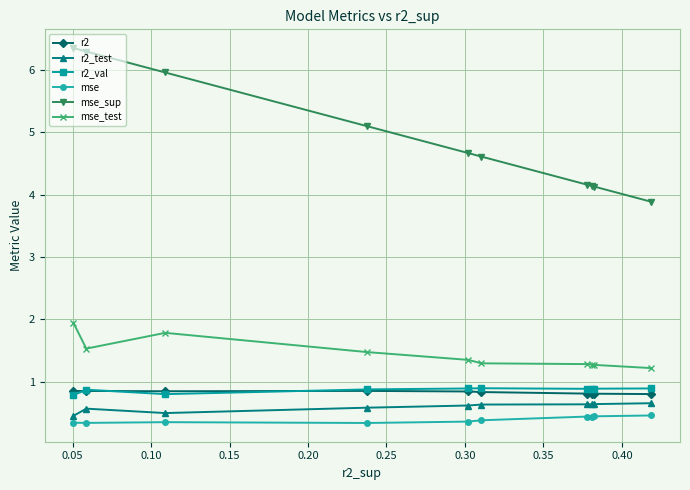

What is the minimum value shown in the chart?

0.3